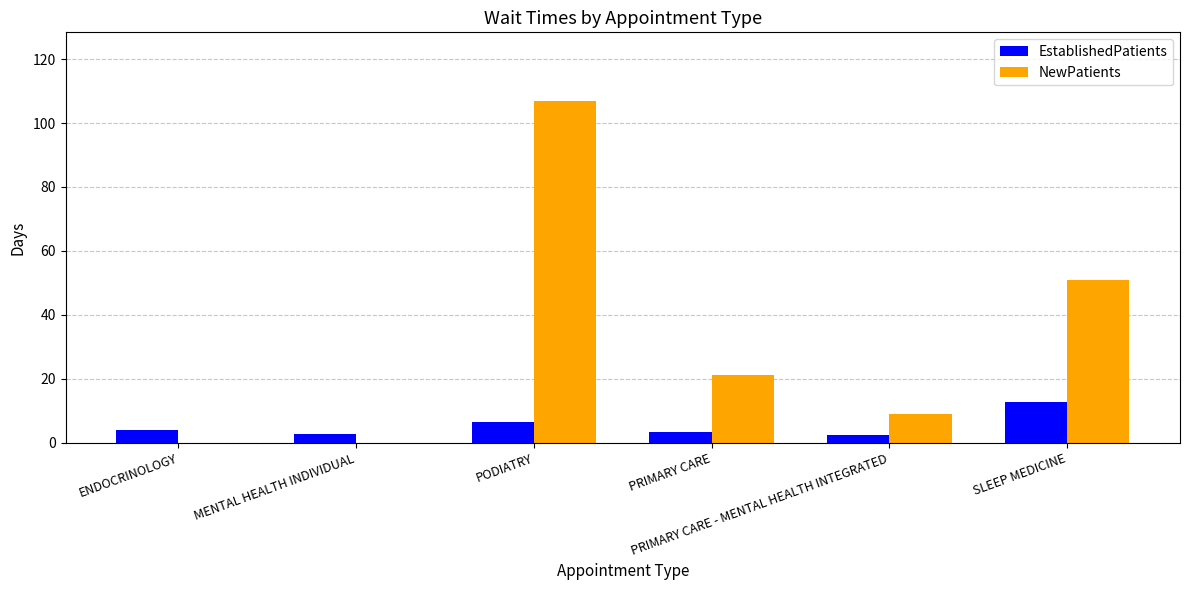

What is the total value across all series at PRIMARY CARE - MENTAL HEALTH INTEGRATED?

11.4